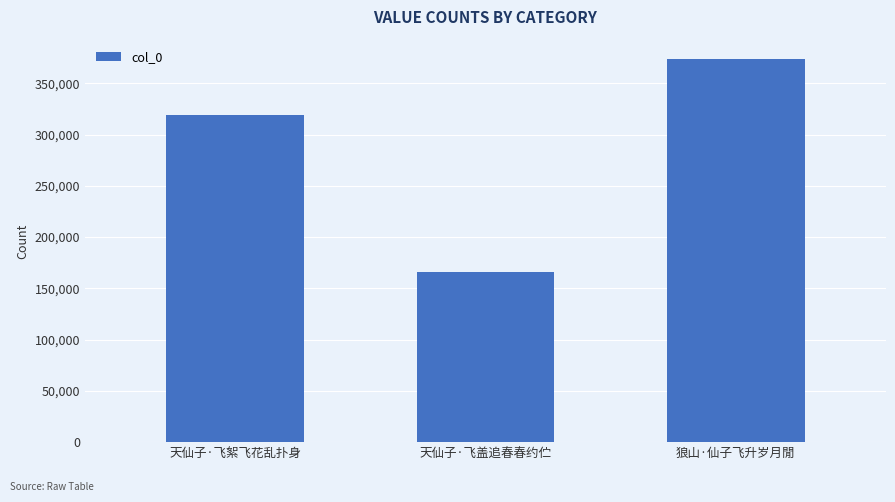

Which label corresponds to the largest value in the chart?

狼山·仙子飞升岁月閒